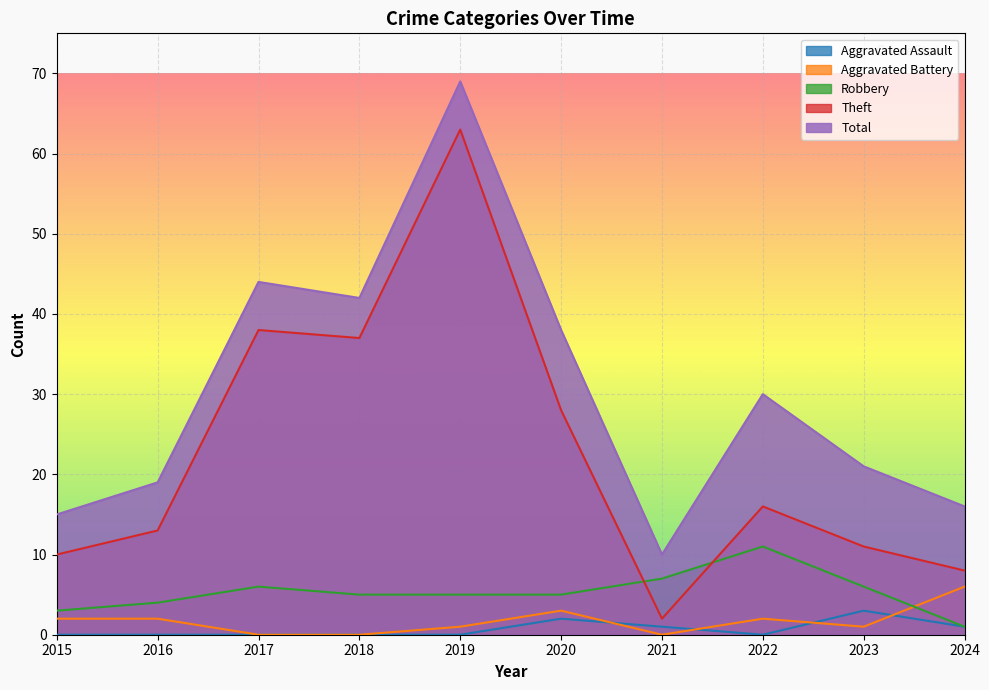

What is the highest value of the Aggravated Battery series?

6